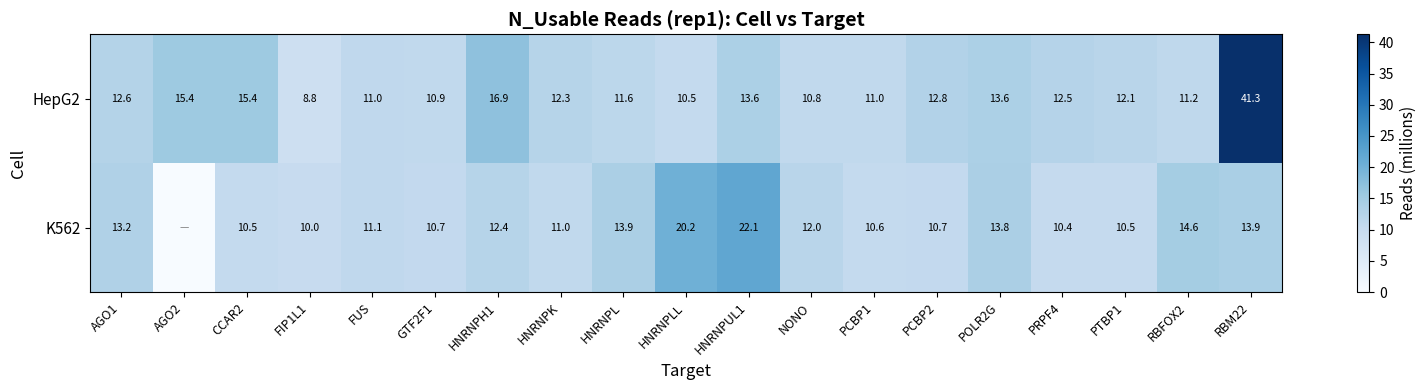

What is the difference between the K562 values at RBM22 and PRPF4?

3.5